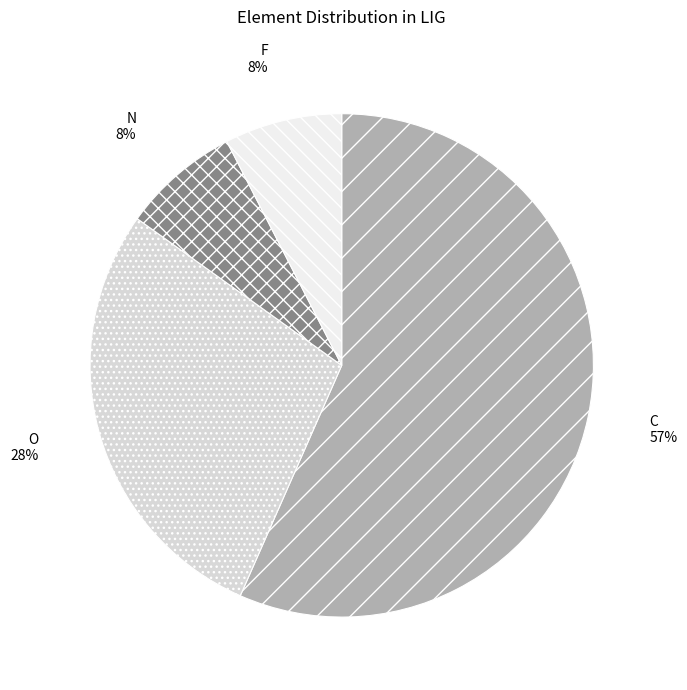

How many segments does this pie chart have?

4